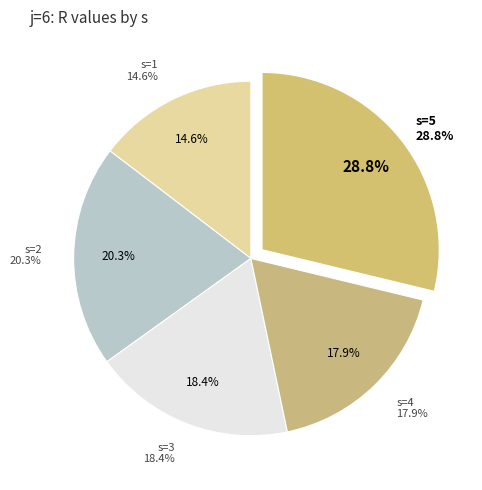

Which slice is the smallest?

s=1